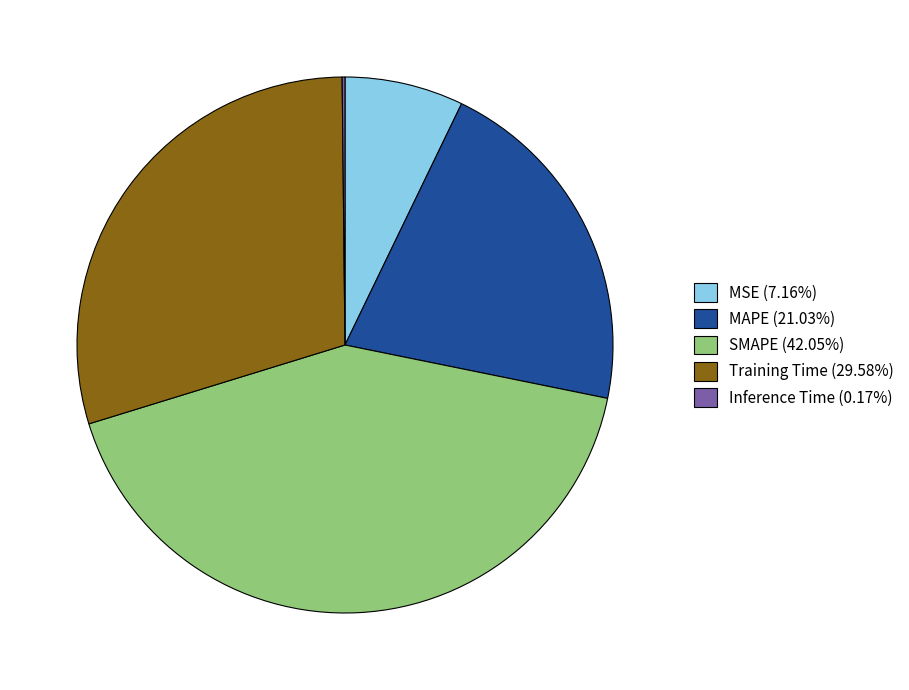

Is the sum of MSE (7.16%) and MAPE (21.03%) greater than half?

No